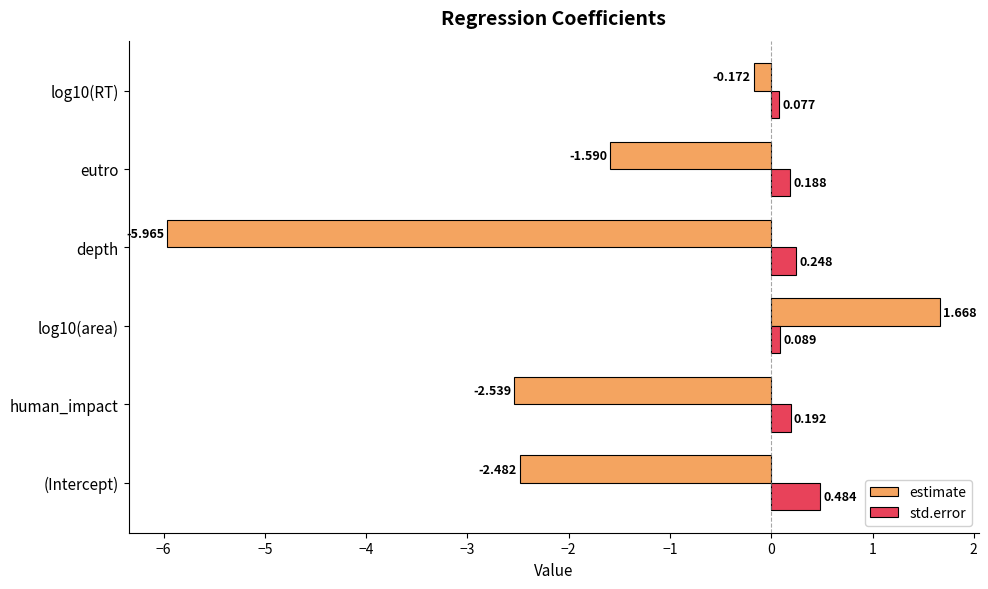

Which series has the largest total across all categories?

std.error